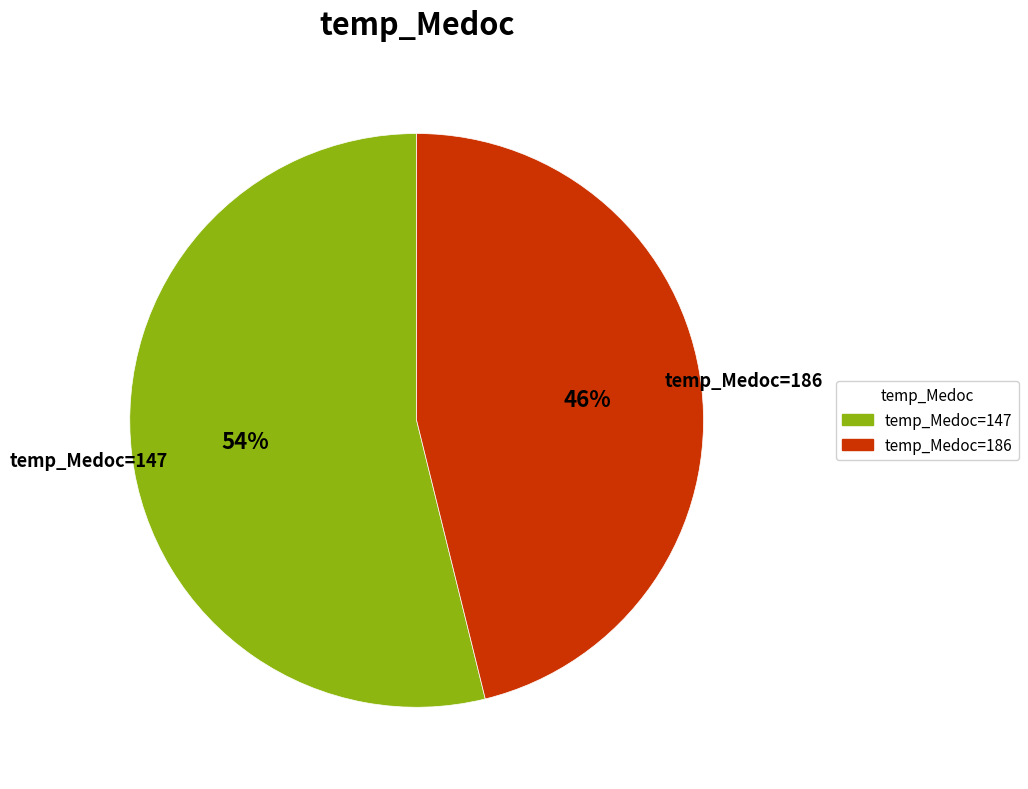

Count the number of slices in the pie.

2